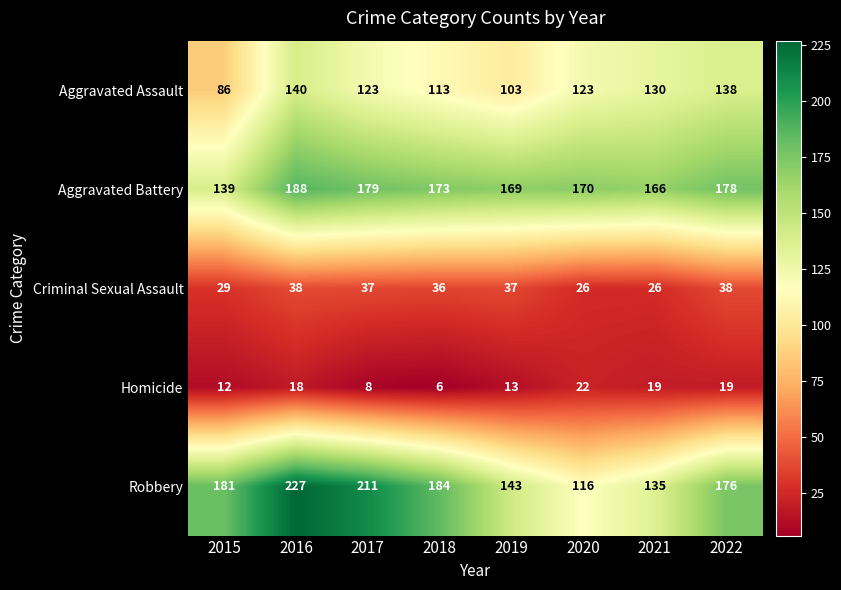

At which category does the chart reach its peak across all series?

2016